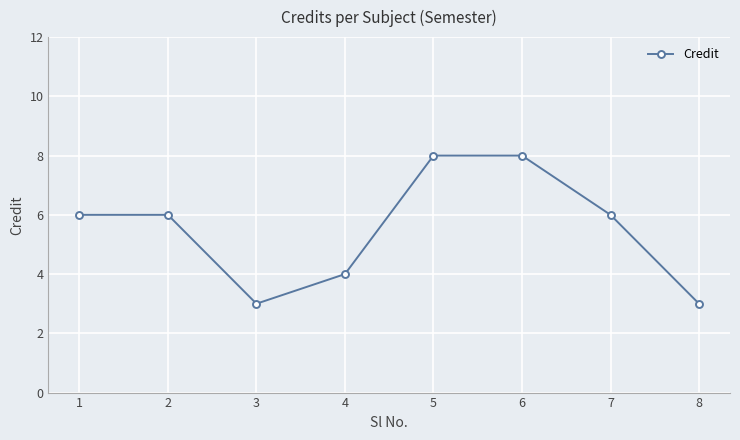

What is the value of the 1st point from the left?

6